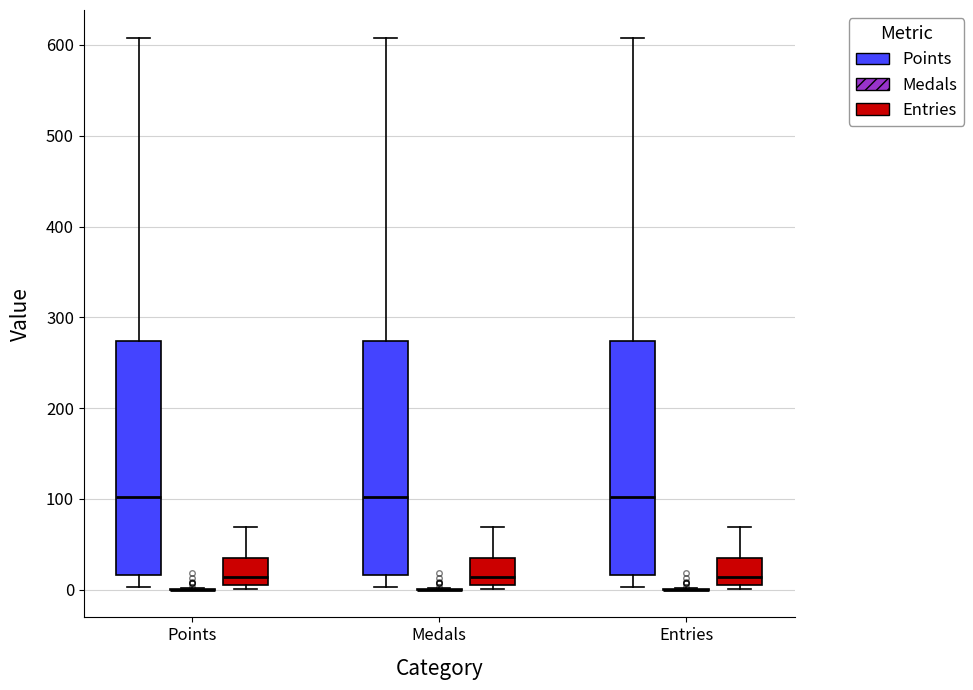

Reading left to right, transcribe this box plot: for each box, give where its median line is, the range the box spans, and where its two whiskers end, as read against the y-axis. The values are not printed on the chart, so give them approximately, as read against the axis.

Points (Points): median 100, box 20 to 270, whiskers 0 to 610
Points (Medals): box collapsed to a line at 0, whiskers 0 to 0
Points (Entries): median 10, box 0 to 40, whiskers 0 (just below the box's lower edge) to 70
Medals (Points): median 100, box 20 to 270, whiskers 0 to 610
Medals (Medals): box collapsed to a line at 0, whiskers 0 to 0
Medals (Entries): median 10, box 0 to 40, whiskers 0 (just below the box's lower edge) to 70
Entries (Points): median 100, box 20 to 270, whiskers 0 to 610
Entries (Medals): box collapsed to a line at 0, whiskers 0 to 0
Entries (Entries): median 10, box 0 to 40, whiskers 0 (just below the box's lower edge) to 70